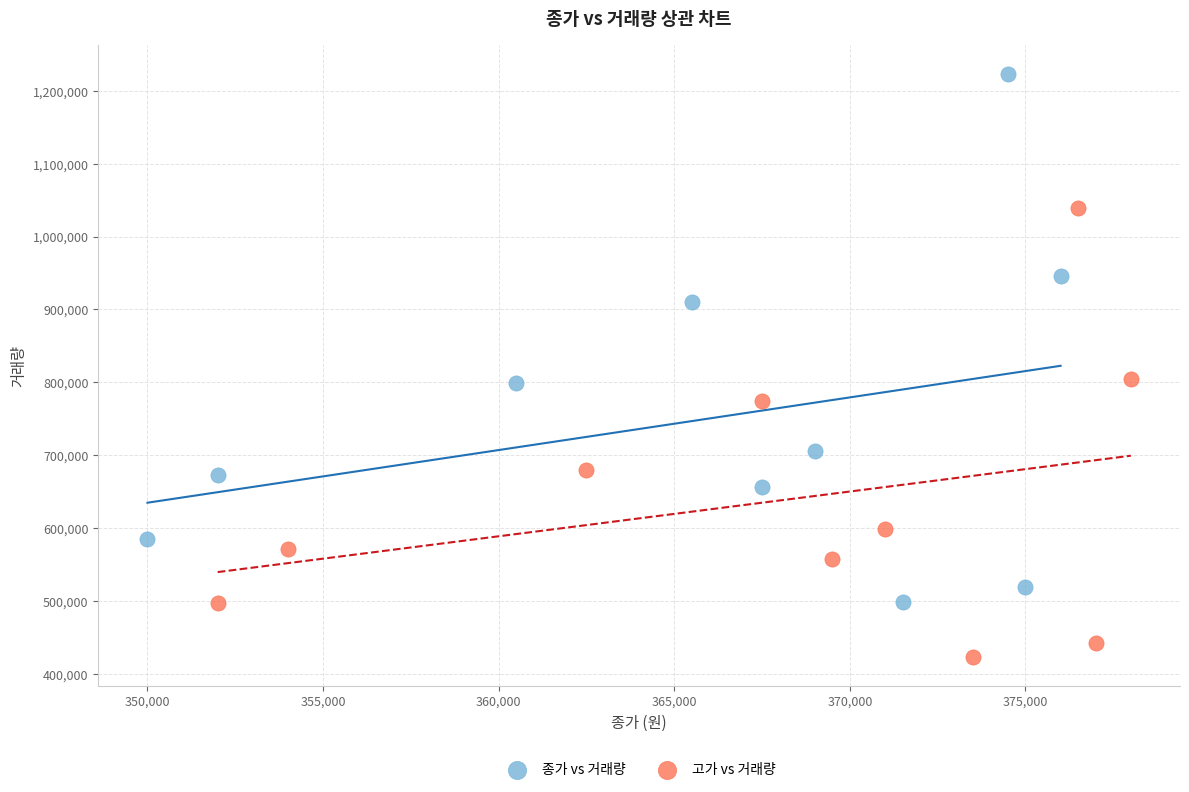

Which series has the largest Y range (max minus min)?

종가 vs 거래량